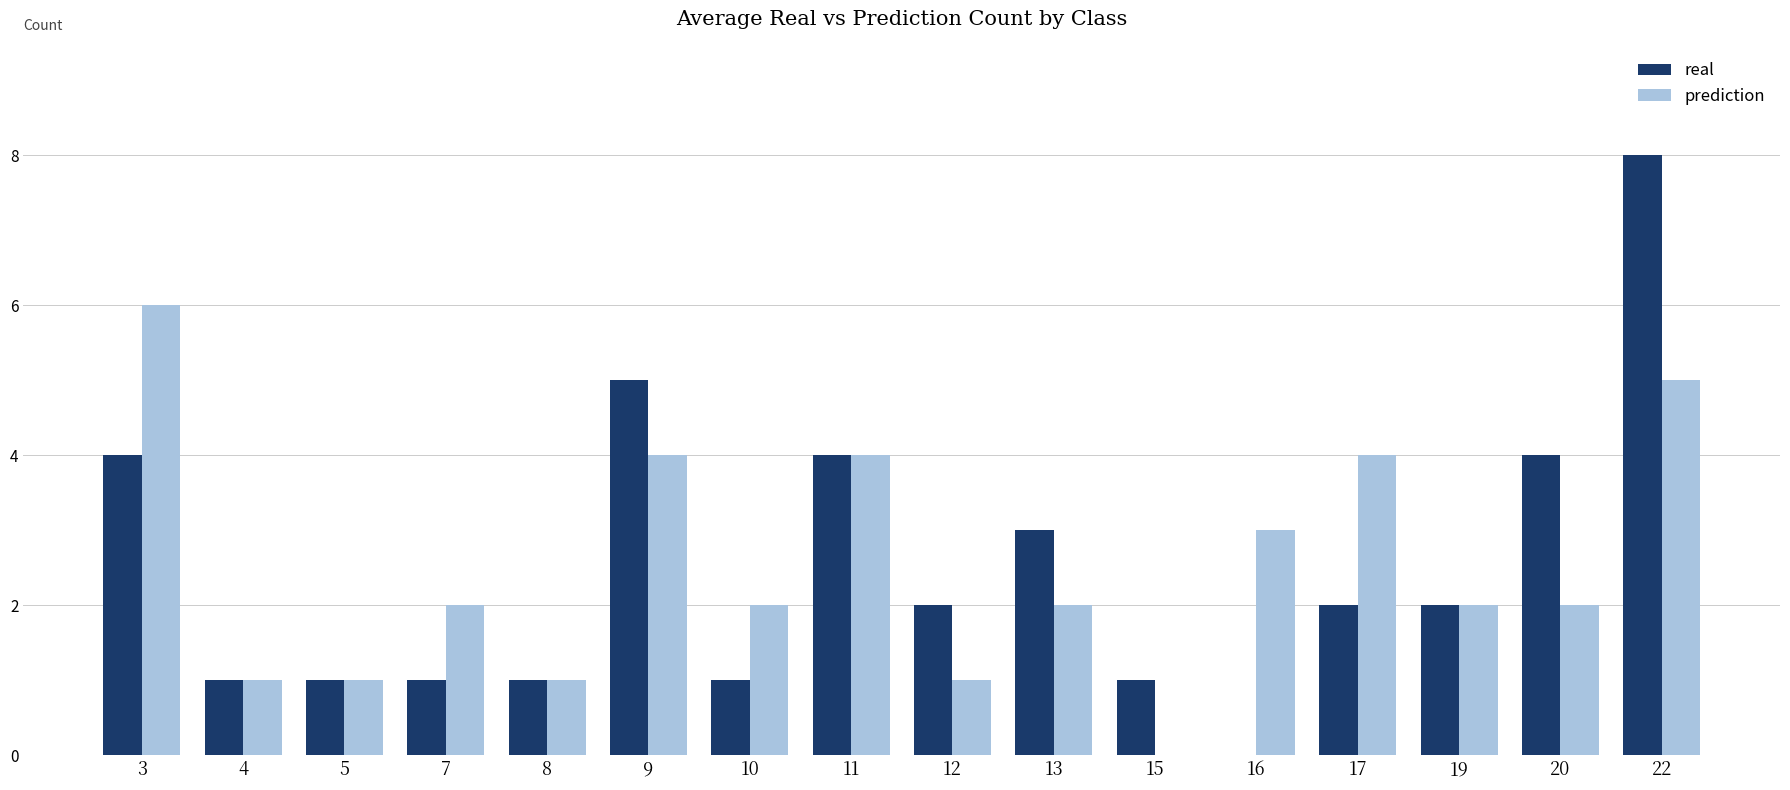

What is the total value across all series at 5?

2